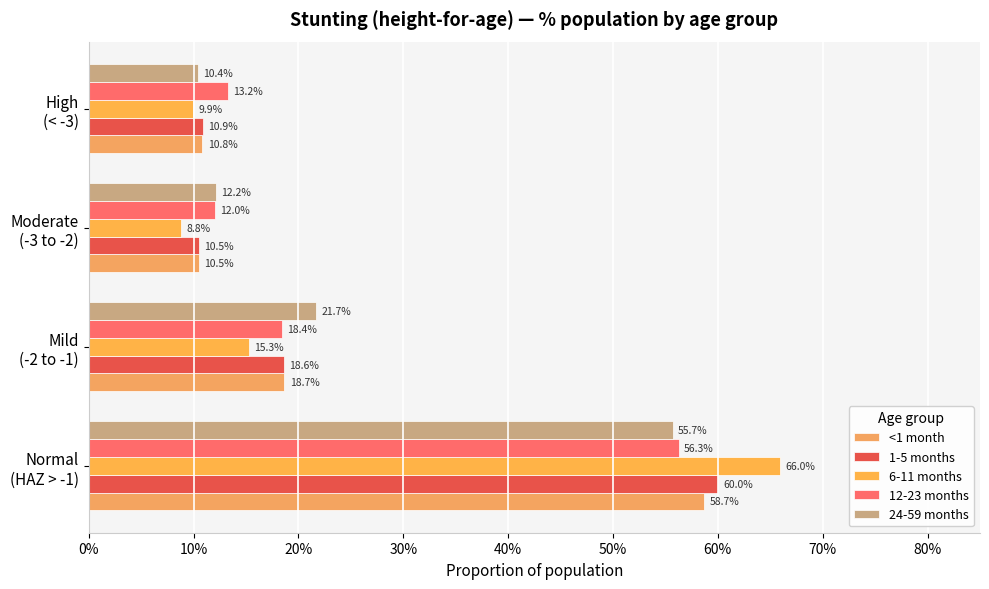

What are all the series names shown in the legend?

<1 month, 1-5 months, 6-11 months, 12-23 months, 24-59 months